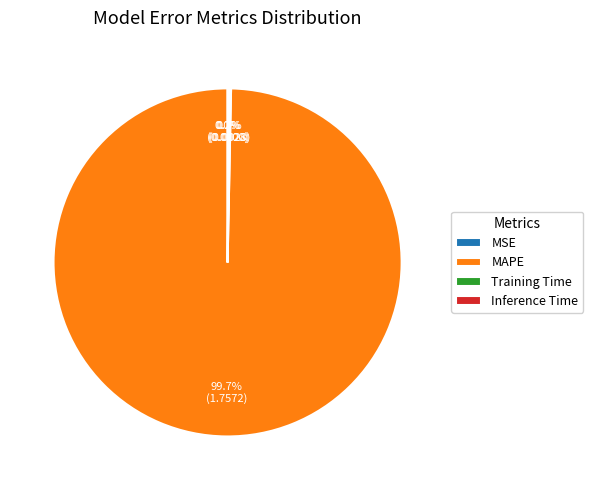

Which category has the biggest portion of the pie?

MAPE